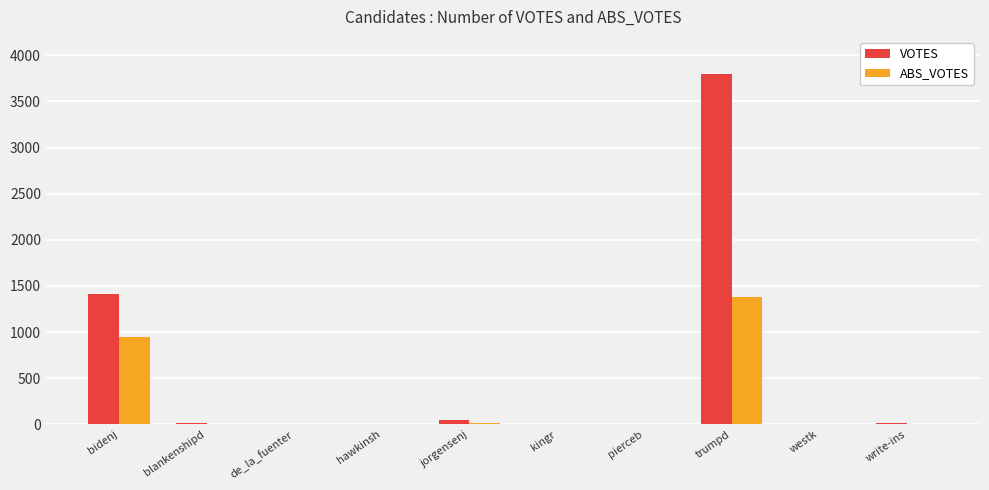

Is it true that VOTES equals 2113 at bidenj?

False